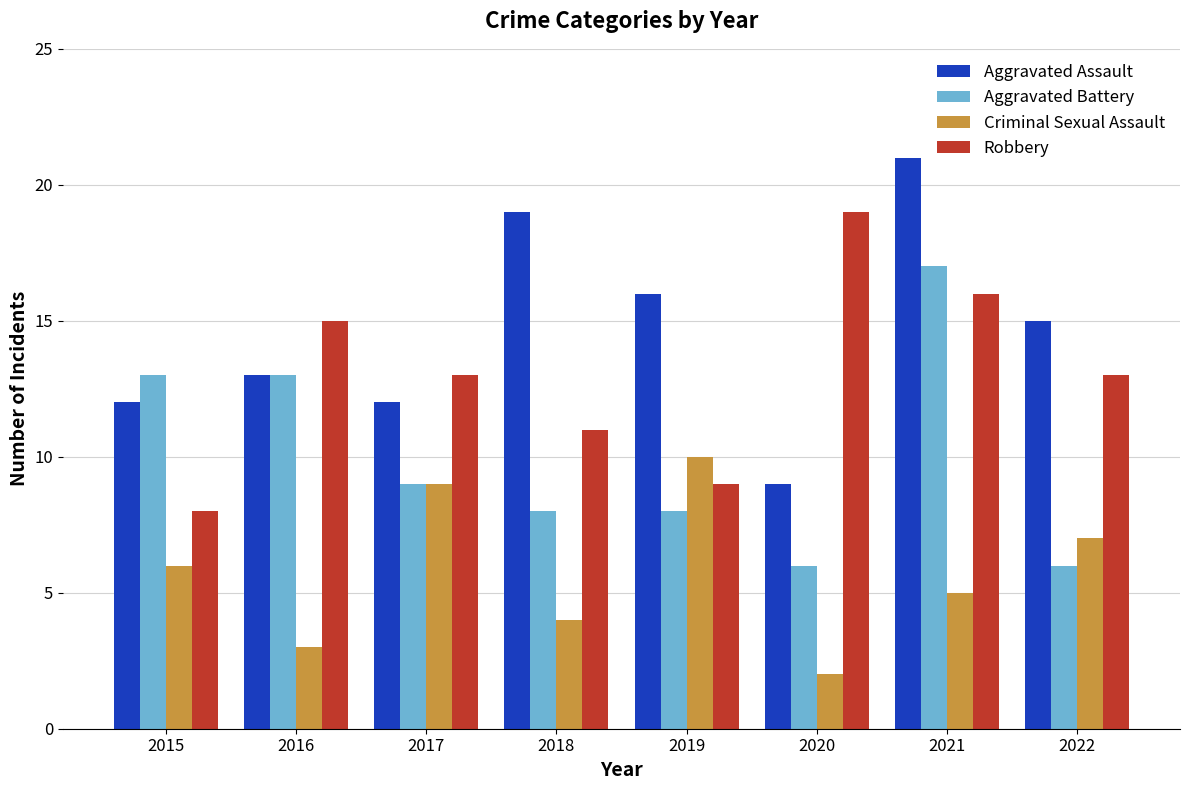

What value does the Robbery series have at 2017?

13